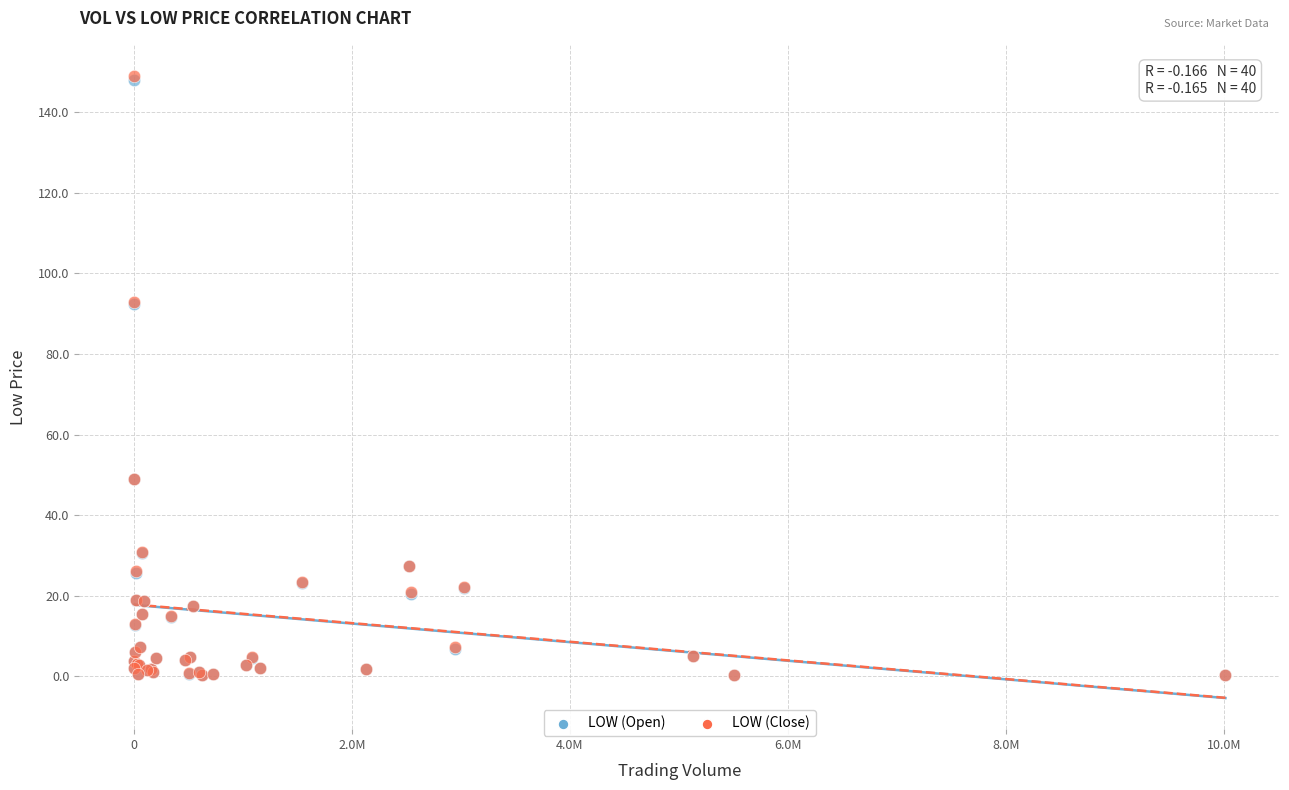

What are all the series names shown in the legend?

LOW (Open), LOW (Close)